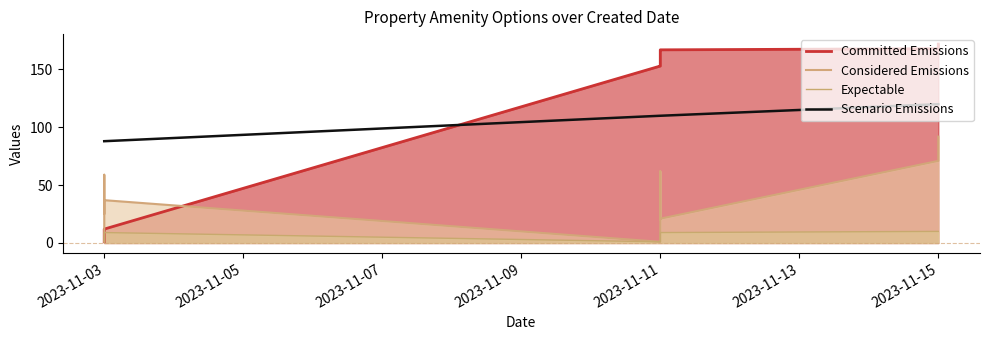

Between 2023-11-11 and 2023-11-15, which is larger?

2023-11-15